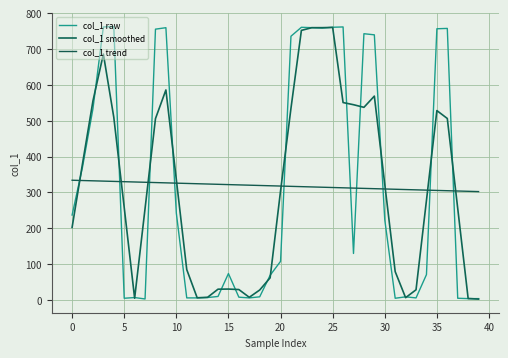

How many lines are shown in the chart?

3